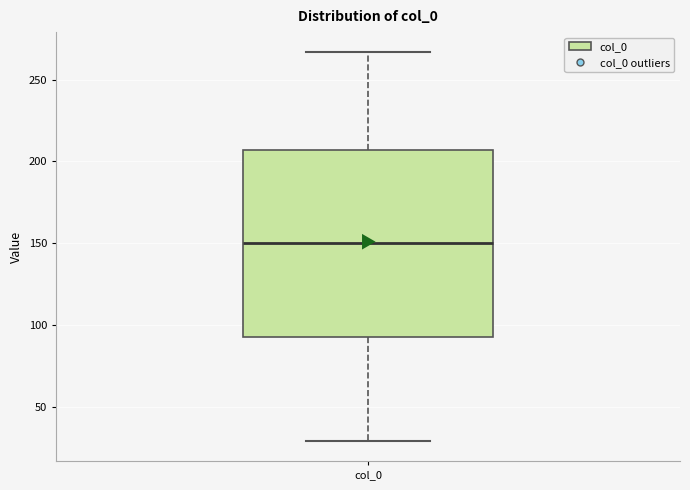

Read this box plot against the y-axis: the position of the median line, the range covered by the box, and the ends of both whiskers. The values are not printed on the chart, so give them approximately, as read against the axis.

median 150, box 90 to 205, whiskers 30 to 265